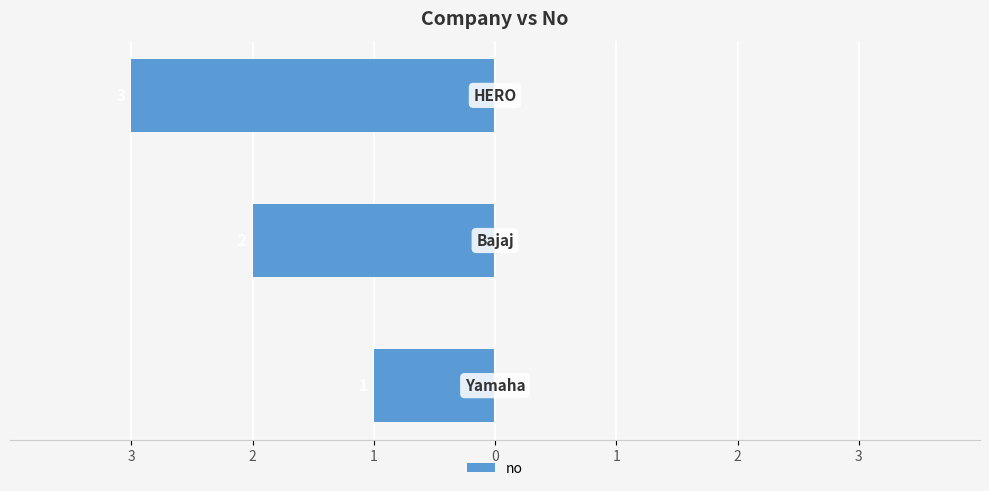

What is the minimum value shown in the chart?

-3